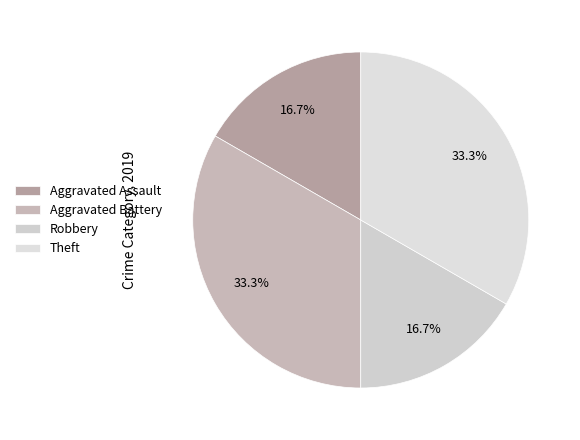

Does Theft account for over 50% of the chart?

No